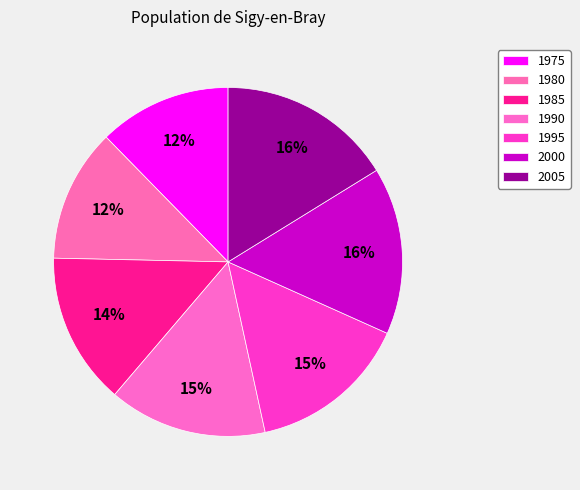

Count the number of slices in the pie.

7